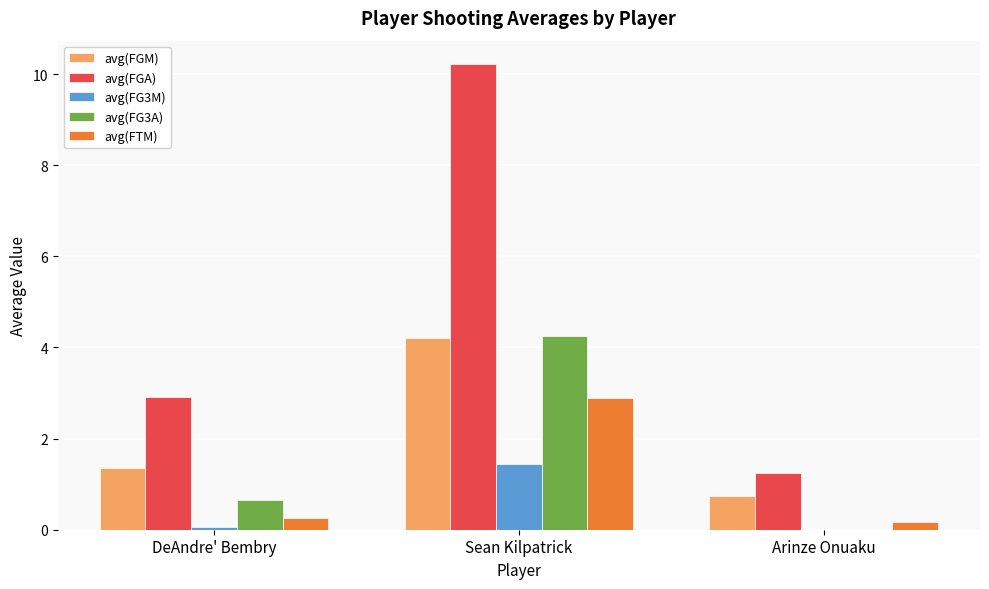

At which label does avg(FGA) first exceed 2?

DeAndre' Bembry